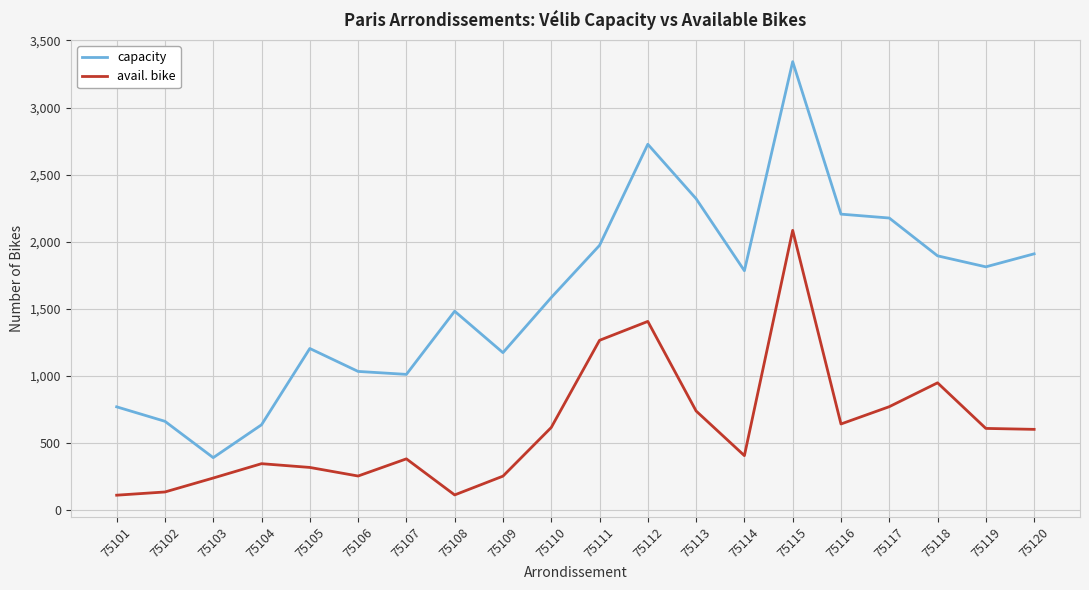

The capacity series shows 1640 at 75107. True or false?

False